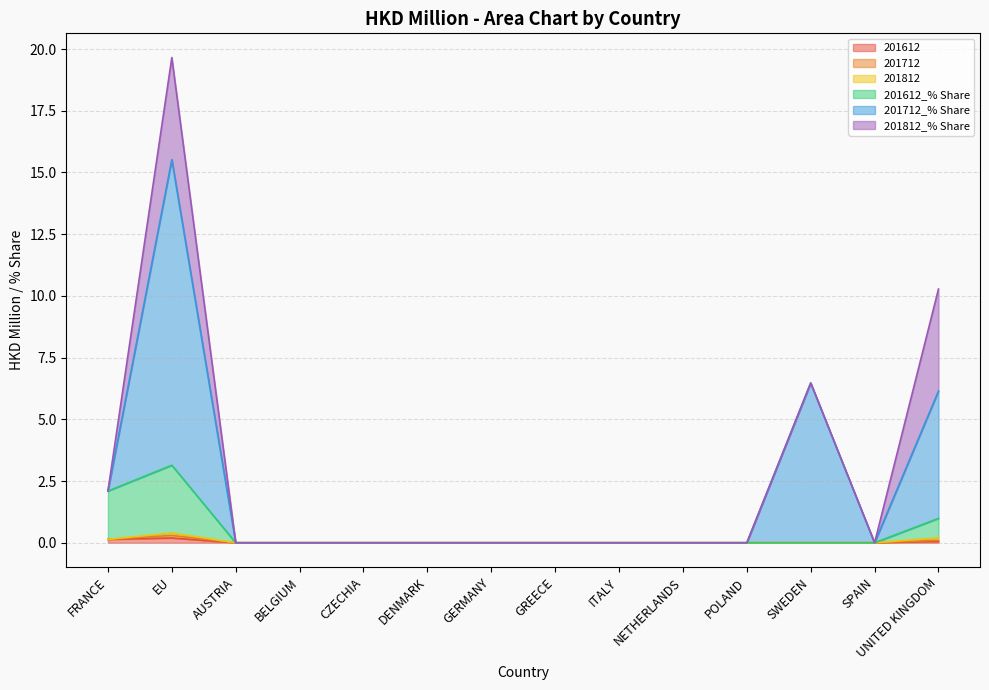

Which series has the widest spread of values?

201712_% Share